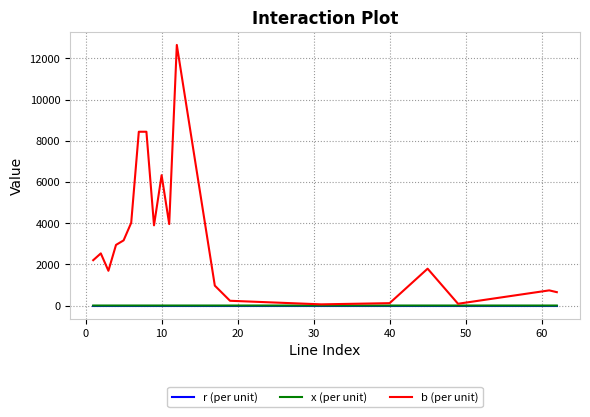

What is the greatest value displayed?

12658.2